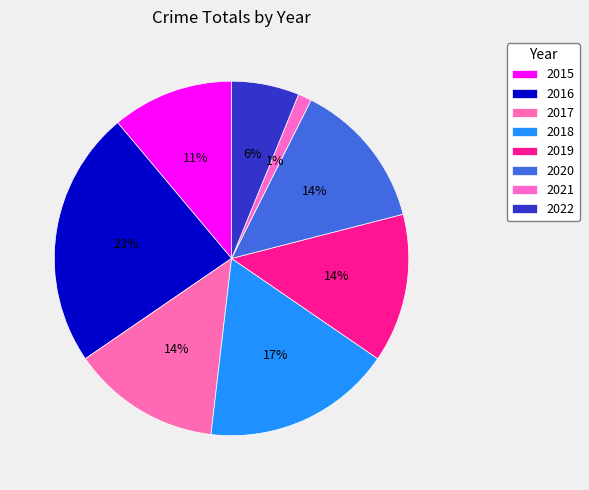

Which slice is the smallest?

2021